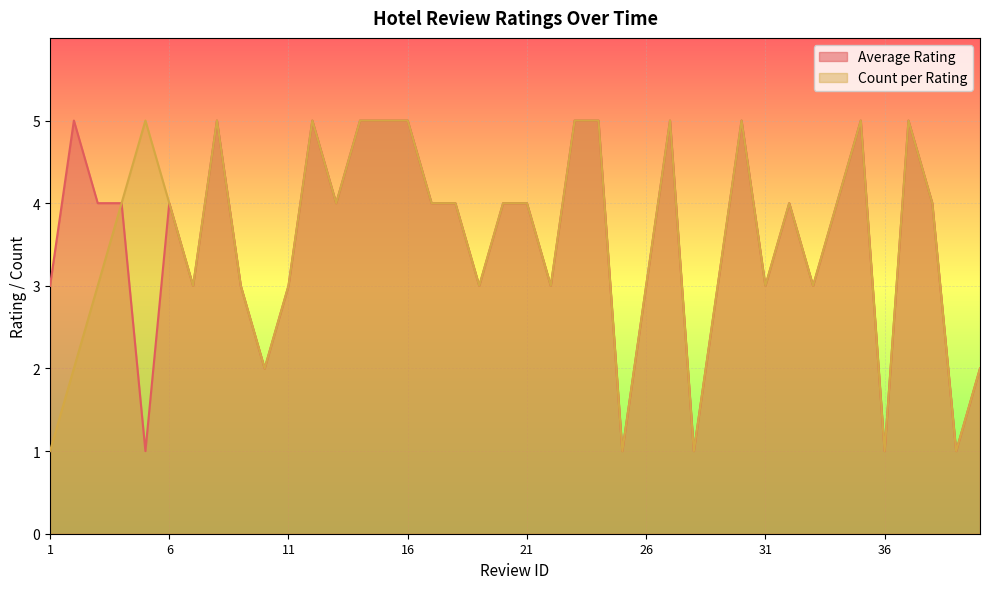

How many data points in Count per Rating are less than 4?

18